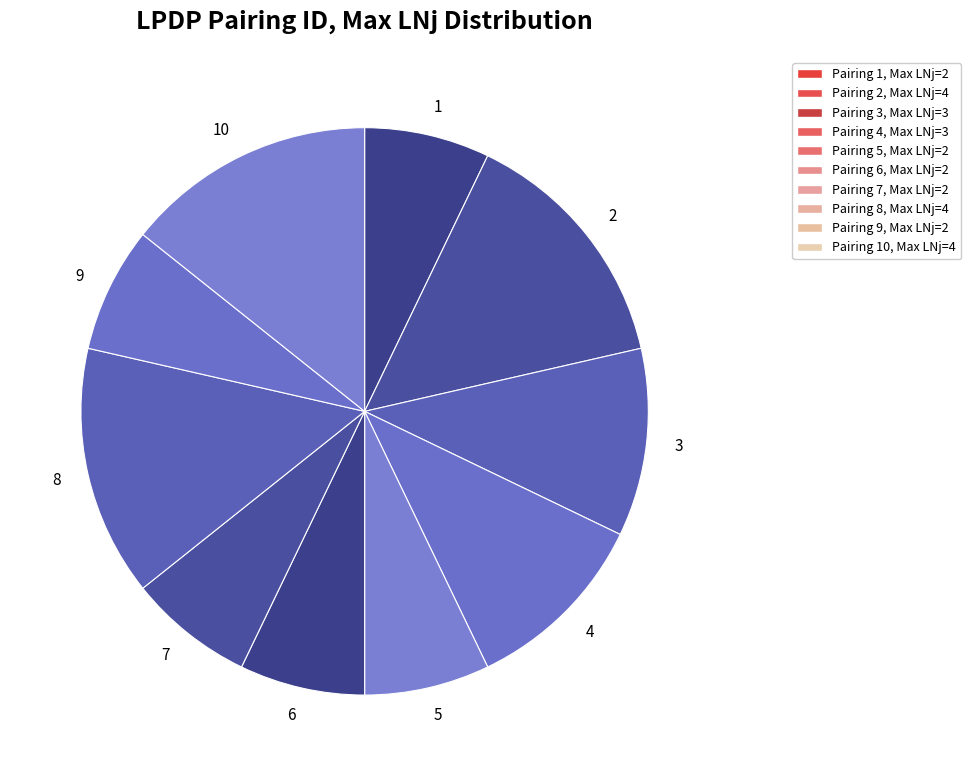

Is 4 the majority of the pie?

No